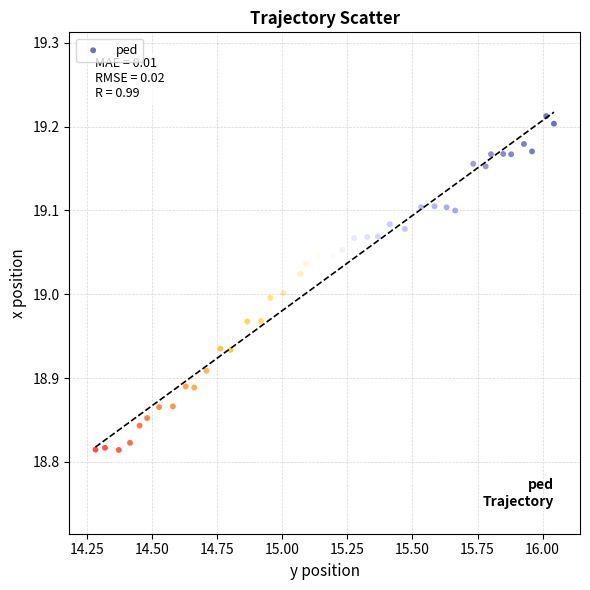

What is the range of Y values (max minus min)?

0.4